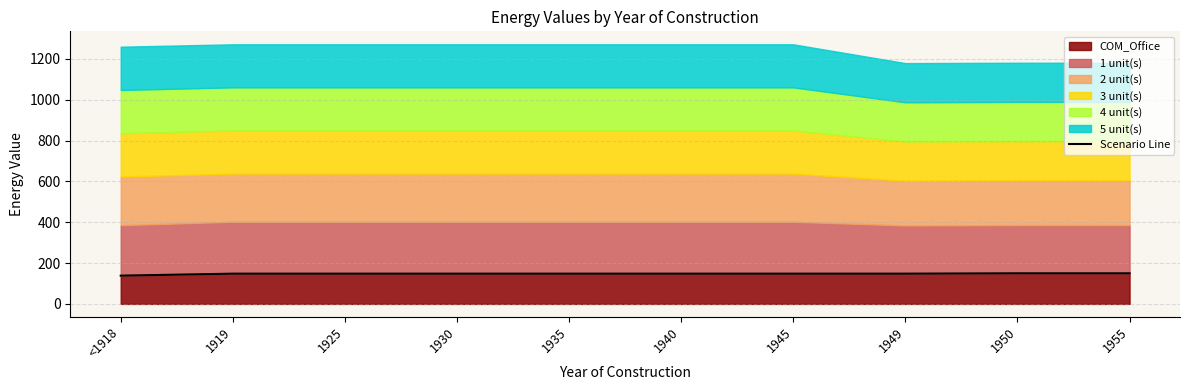

Which label corresponds to the smallest value in the chart?

<1918